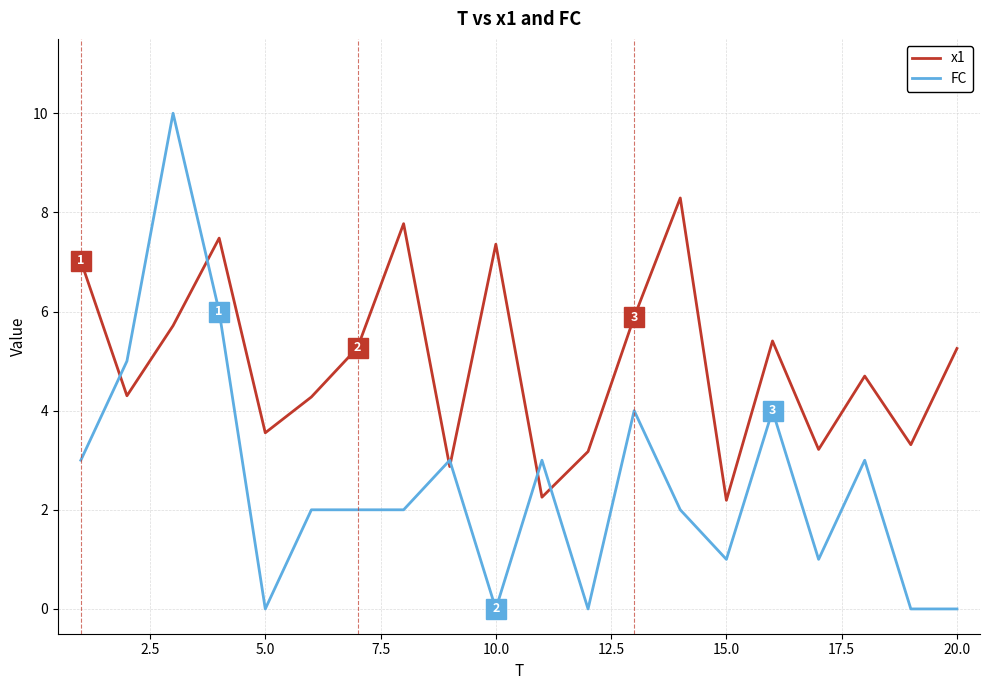

What is the difference between the maximum and minimum values in the FC series?

10.0